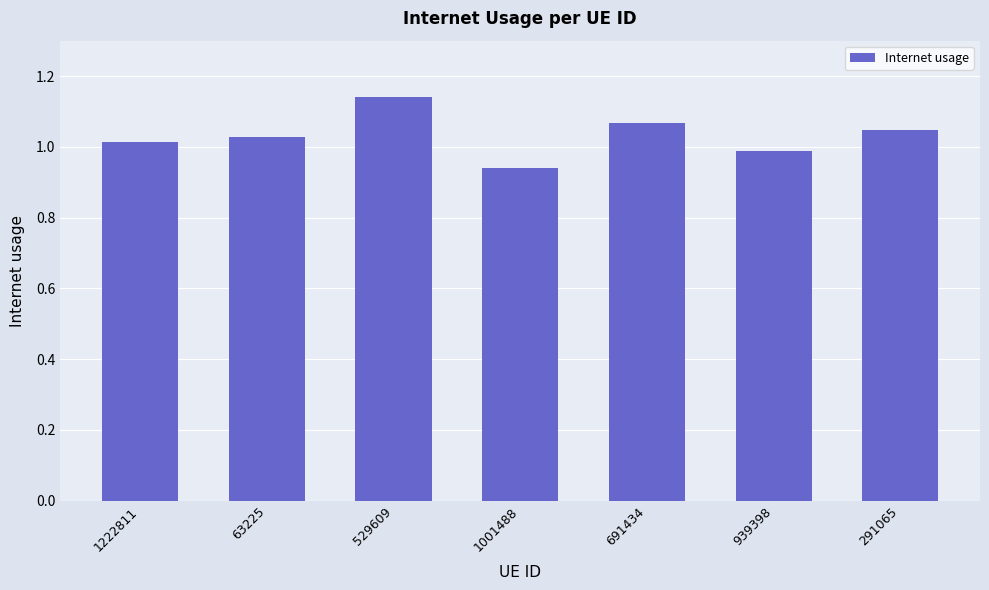

The chart shows a value of 0.7 at 63225. True or false?

False